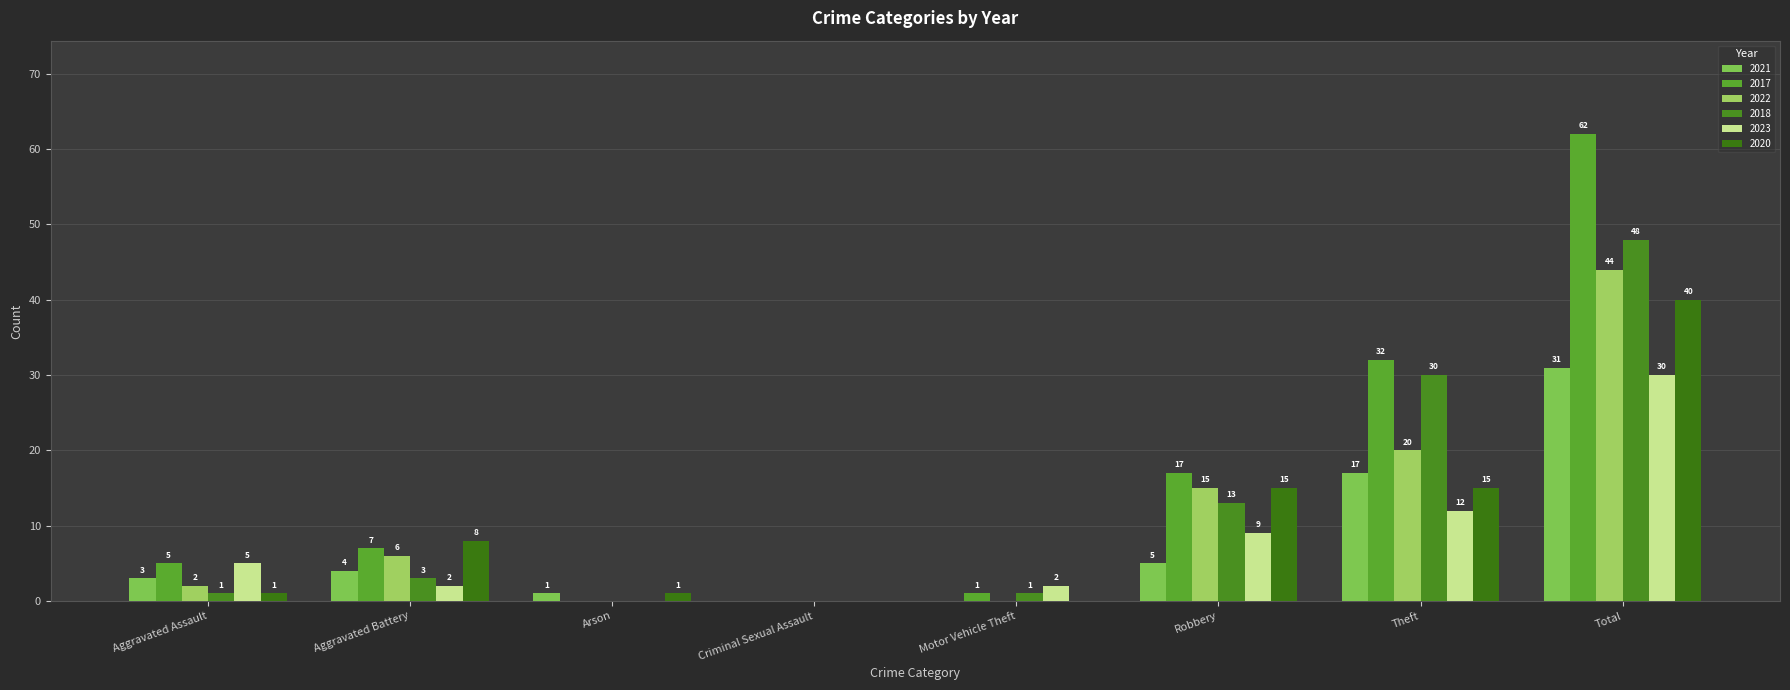

Which label corresponds to the smallest value in the chart?

Criminal Sexual Assault